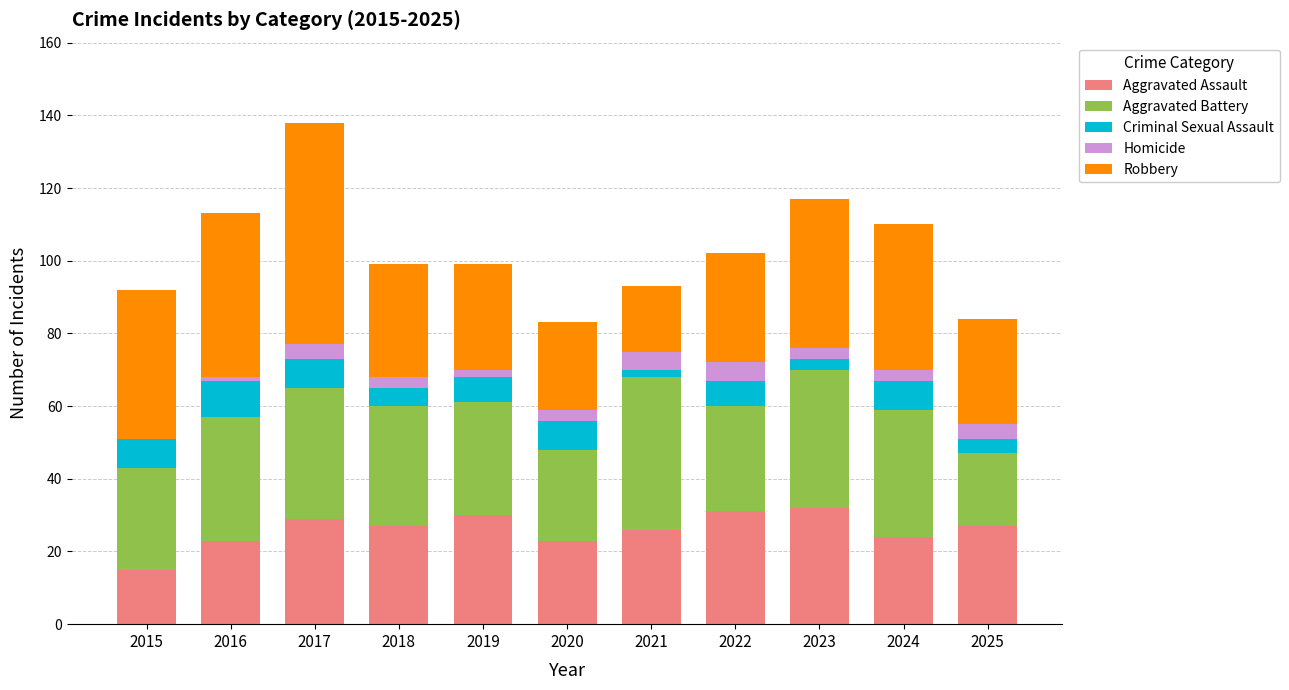

The value of Aggravated Assault at 2020 is 15. True or false?

False